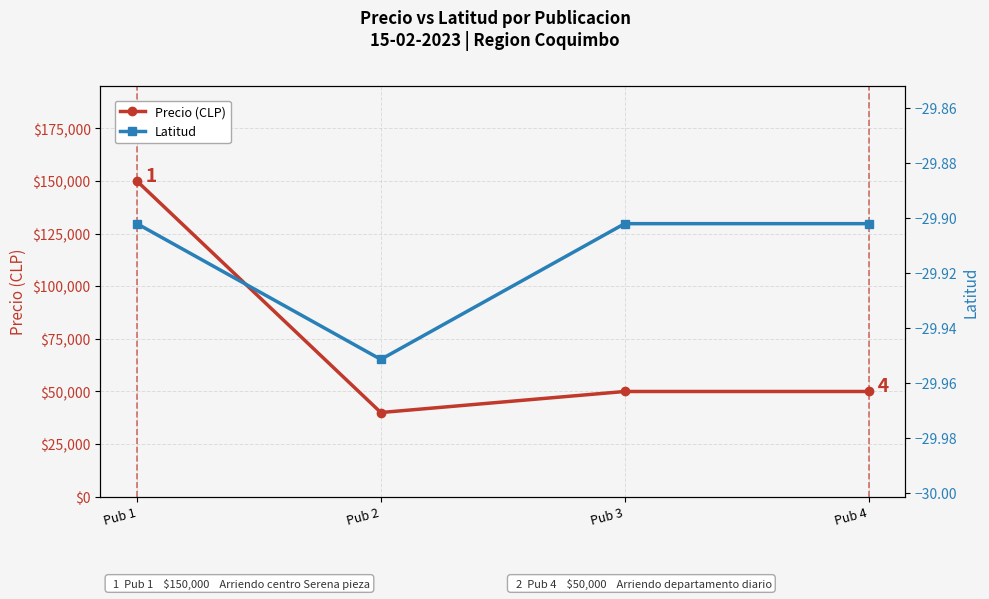

Is it true that Latitud equals -46.3 at Pub 4?

False